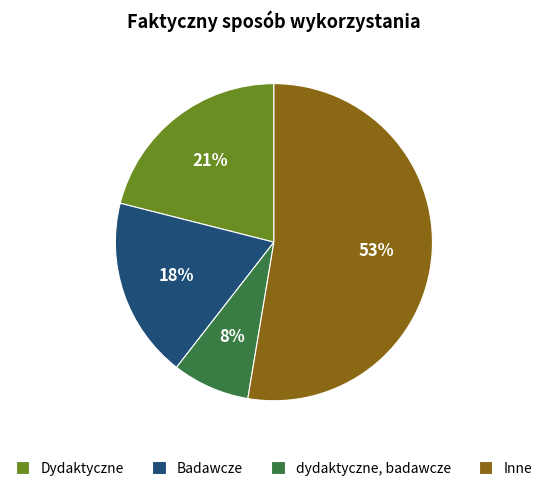

To the nearest percent, what portion does dydaktyczne, badawcze represent?

8%